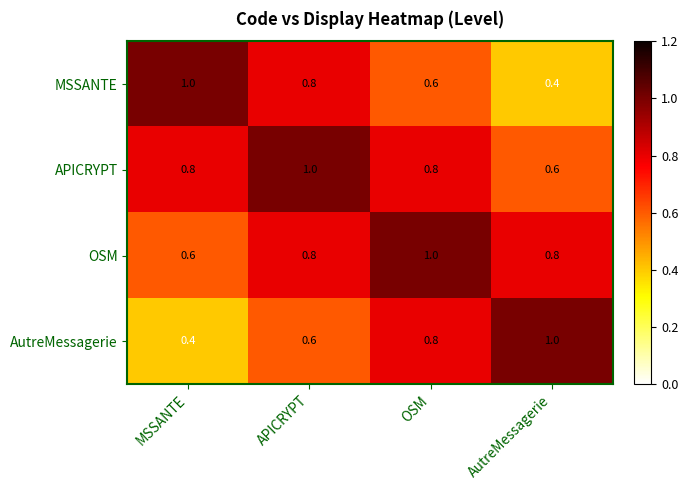

What value does the OSM series have at APICRYPT?

0.8